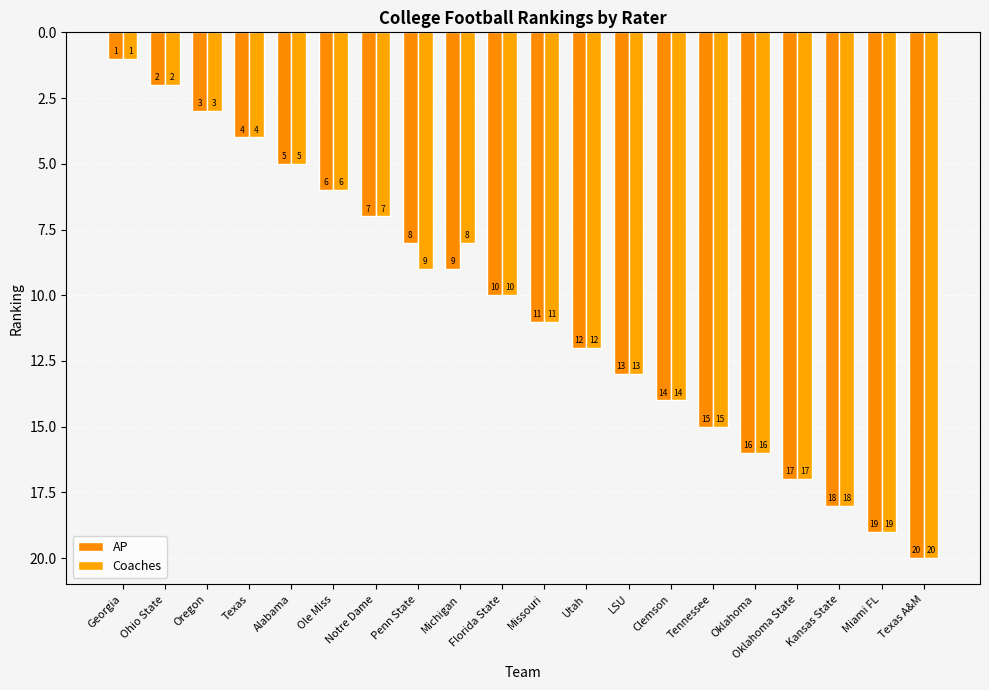

How many bars are there in each group?

2